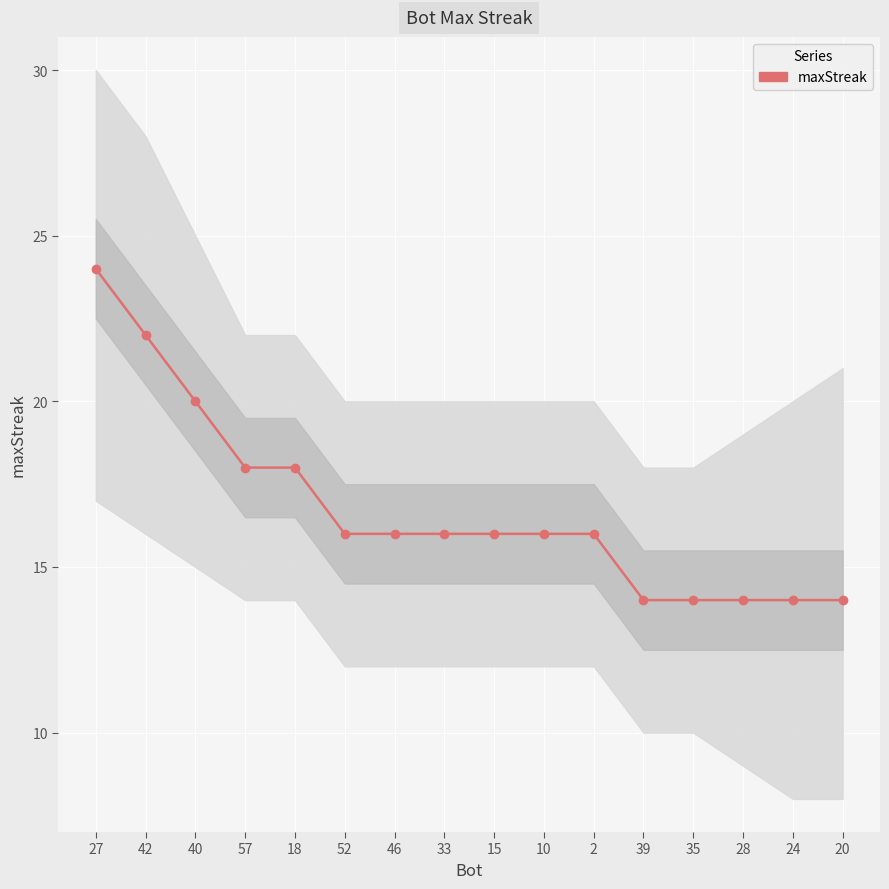

Reading left to right, what are all the values shown in this chart?

27=24	42=22	40=20	57=18	18=18	52=16	46=16	33=16	15=16	10=16	2=16	39=14	35=14	28=14	24=14	20=14